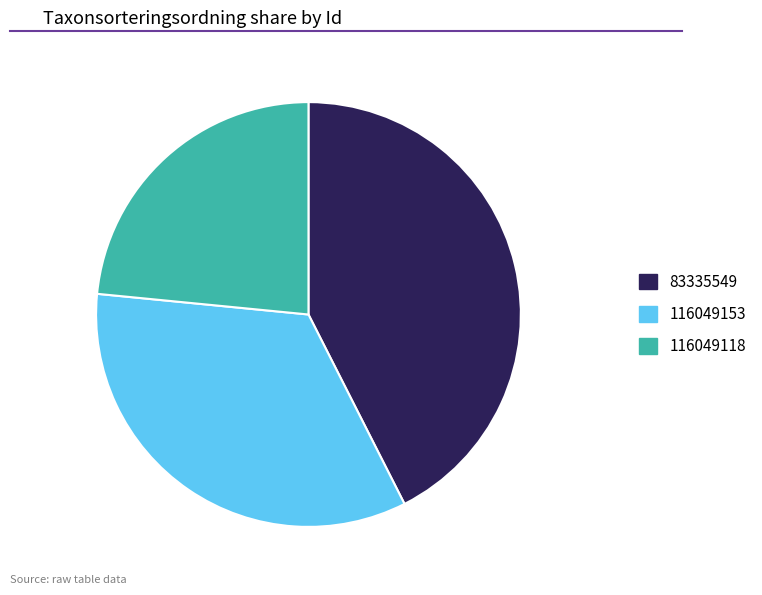

Between 116049118 and 83335549, which is larger?

83335549